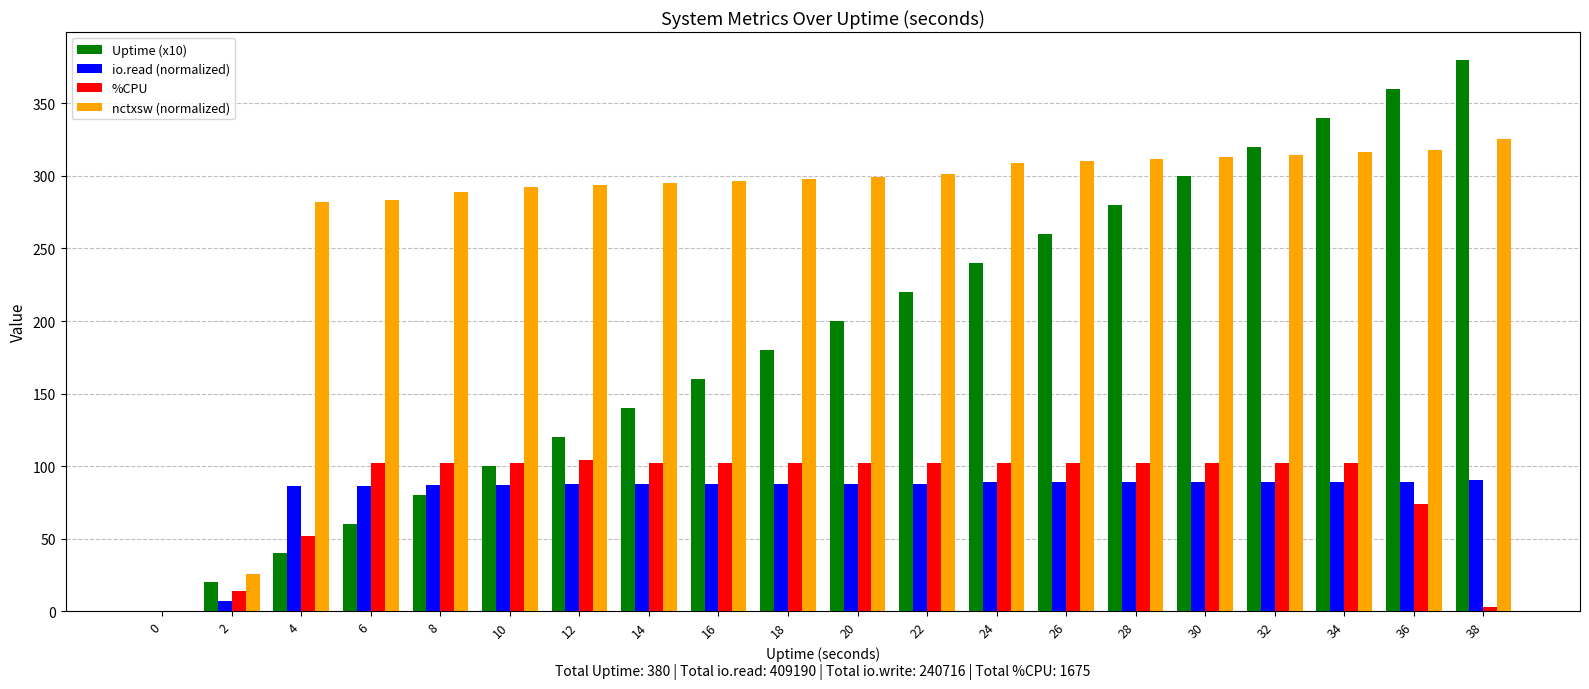

What is the sum of all nctxsw (normalized) values?

5472.0